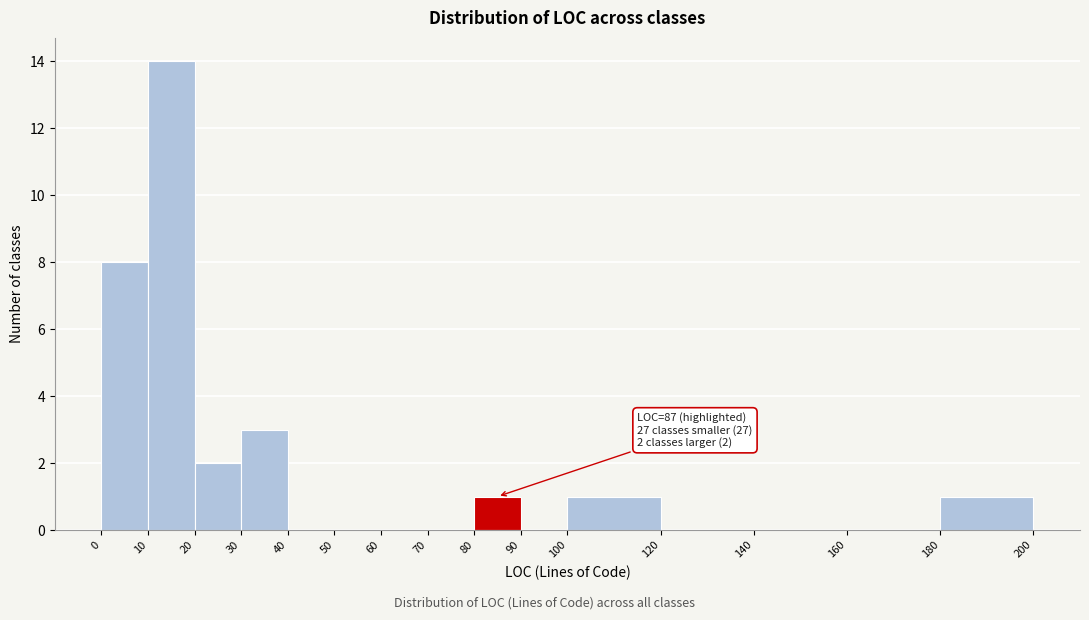

Which range on the x-axis has the tallest bar?

10 to 20